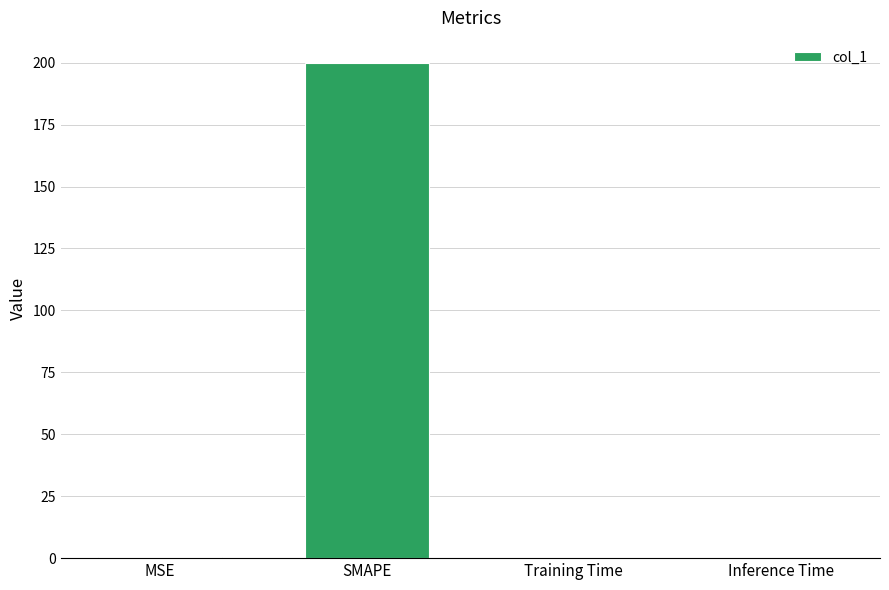

What is the change in value from MSE to Training Time?

-0.3